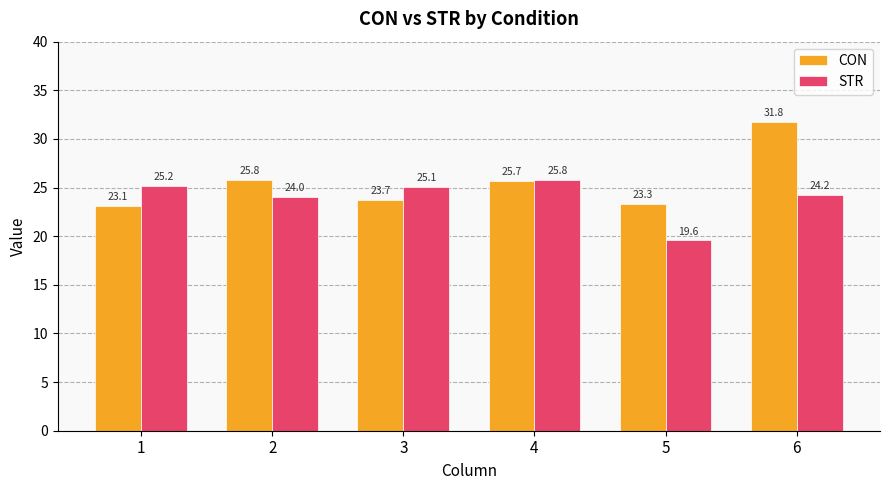

Is the value of CON at 2 greater than the value of STR at 5?

Yes